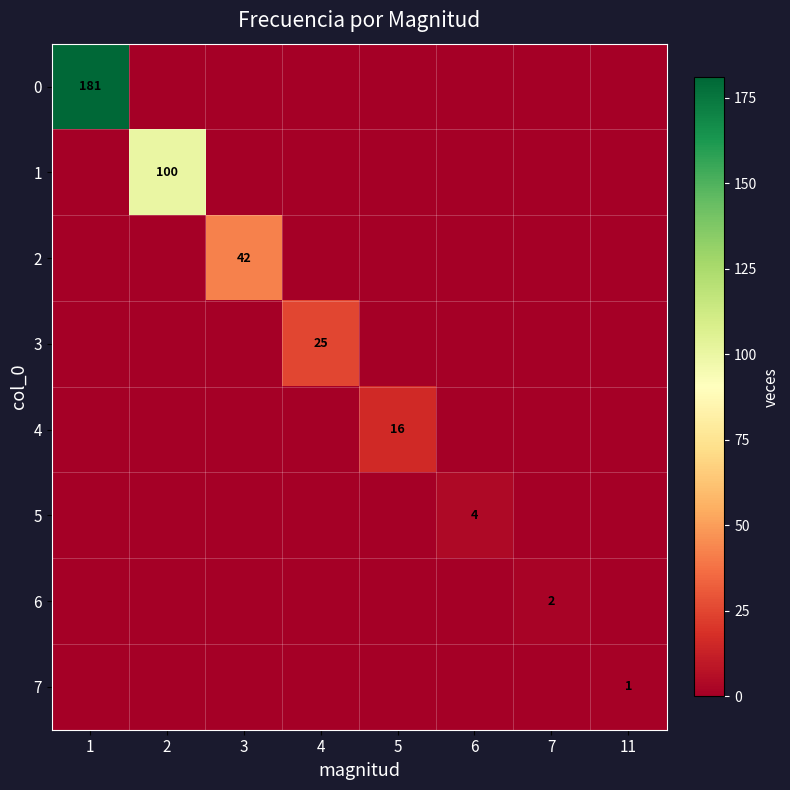

At which category does the chart reach its peak across all series?

1